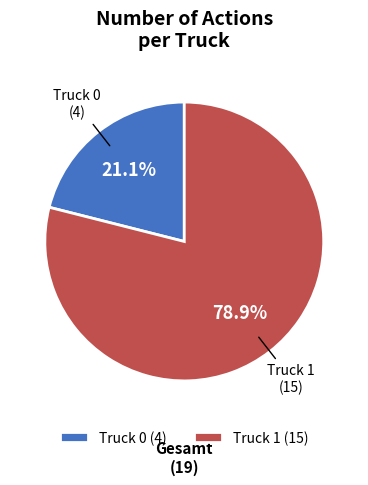

Which slice is the smallest?

Truck 0